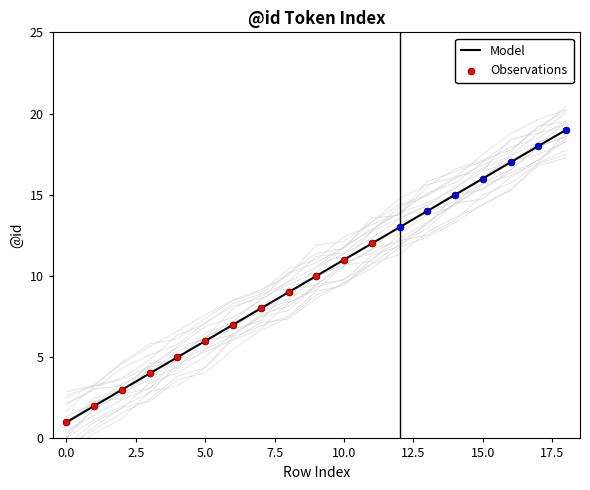

Which series reaches the minimum Y coordinate?

Model